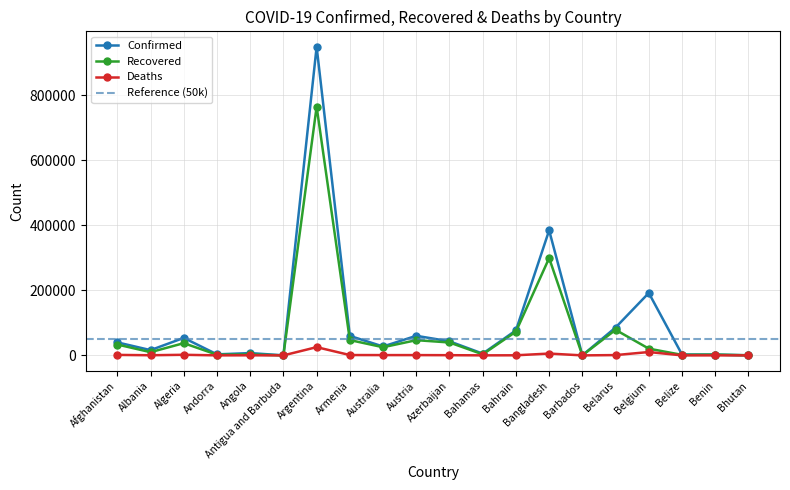

At which label does Confirmed reach its peak?

Argentina